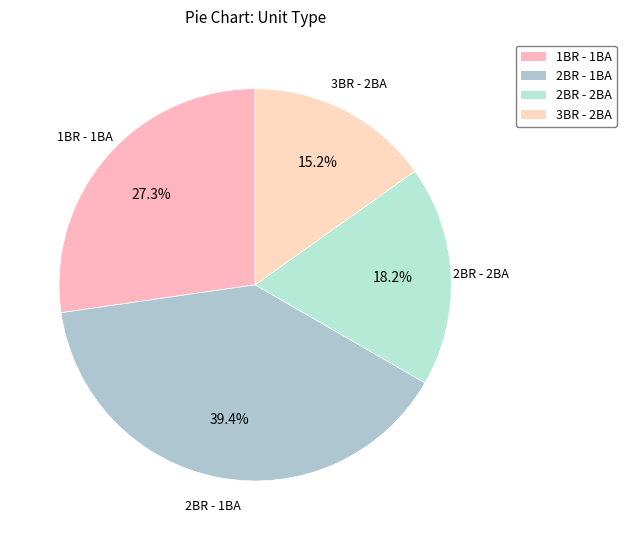

How many segments does this pie chart have?

4